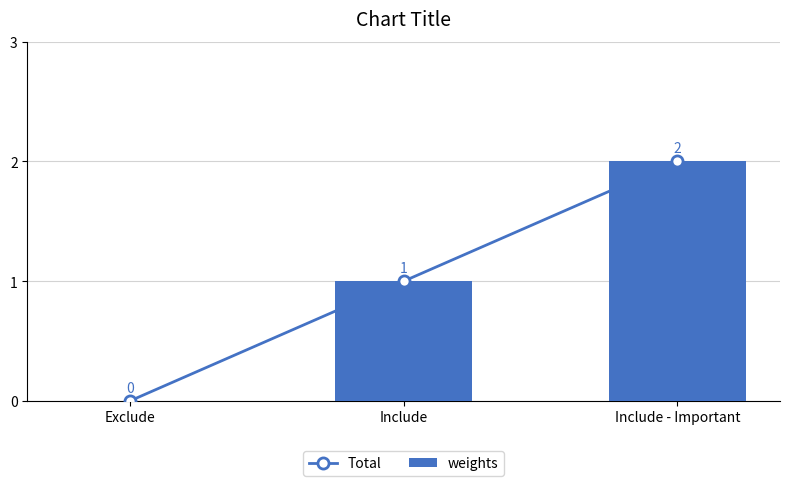

Reading right to left, list all the values displayed in this chart.

Total: Include - Important=2	Include=1	Exclude=0
weights: Include - Important=2	Include=1	Exclude=0